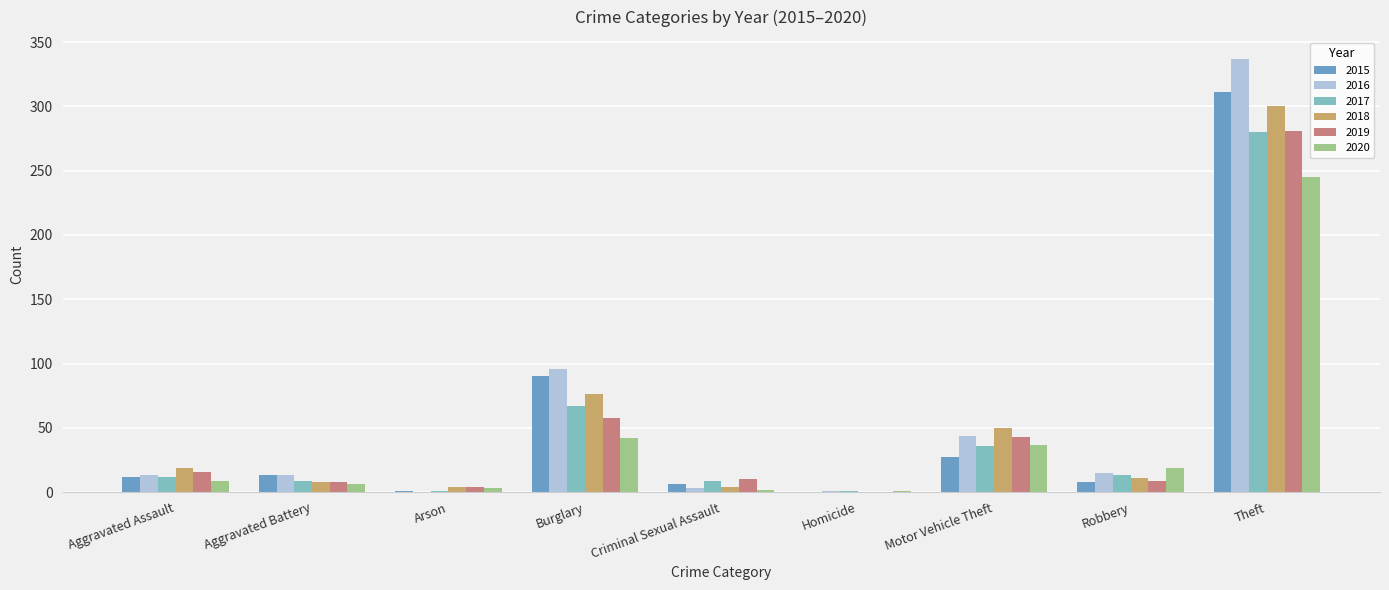

Is it true that 2016 equals 171 at Burglary?

False